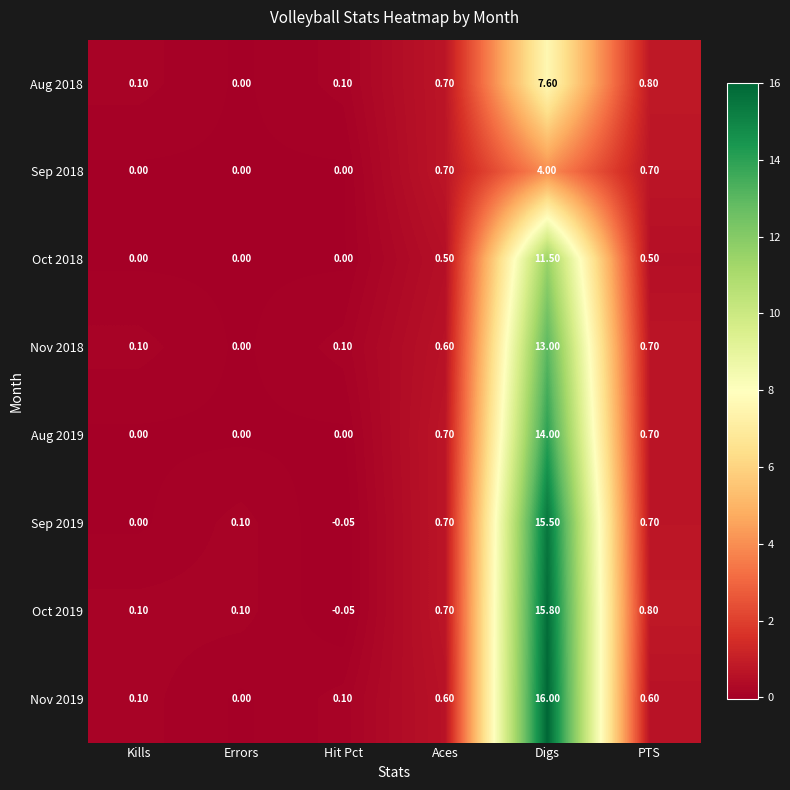

Which label corresponds to the largest value in the chart?

Digs